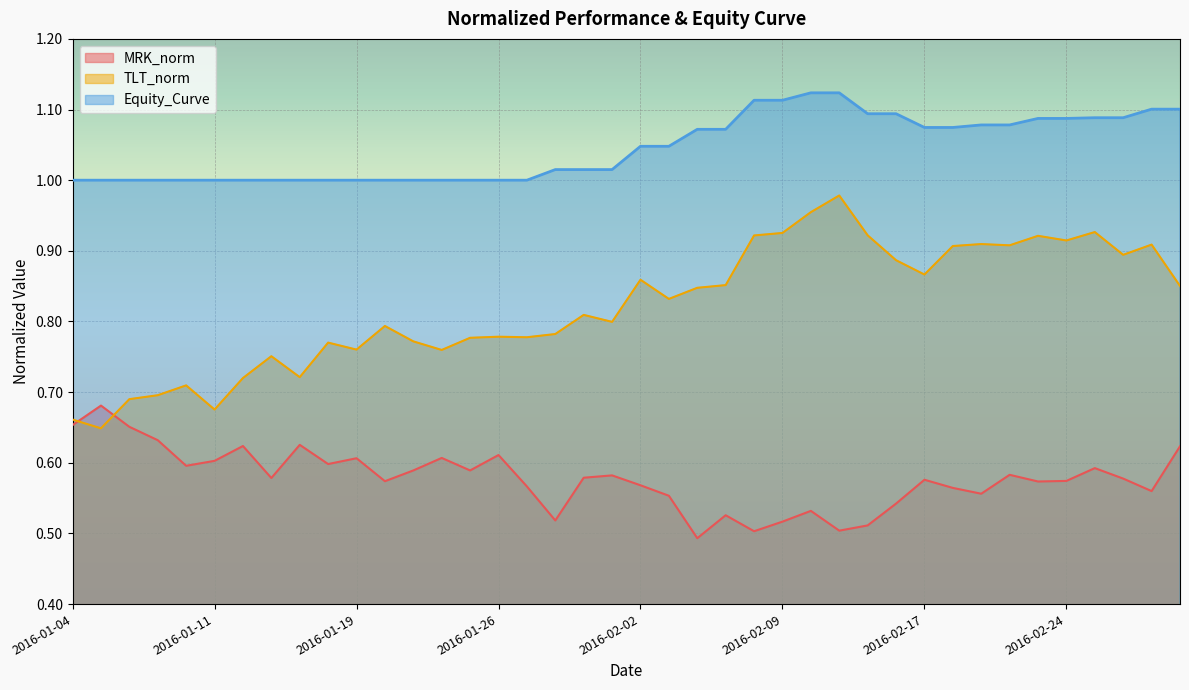

True or false: TLT_norm has more than 1 points higher than both neighbors.

True